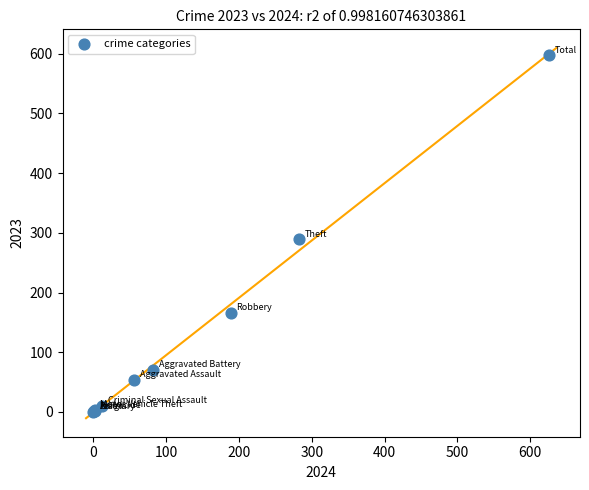

What Y value in the scatter plot is closest to 298?

289